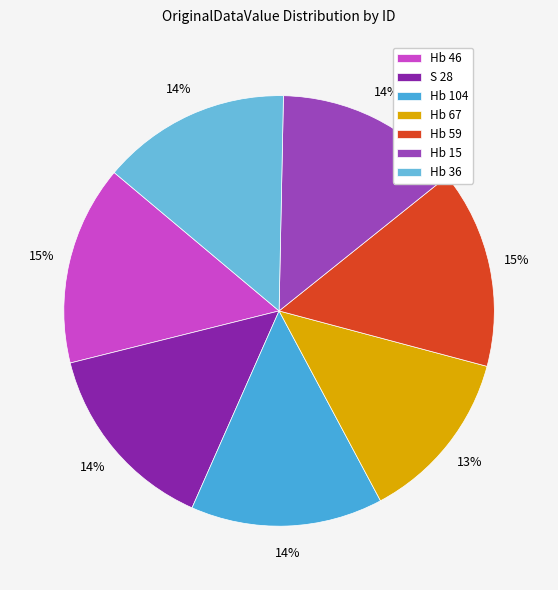

Does any single category account for the majority?

No